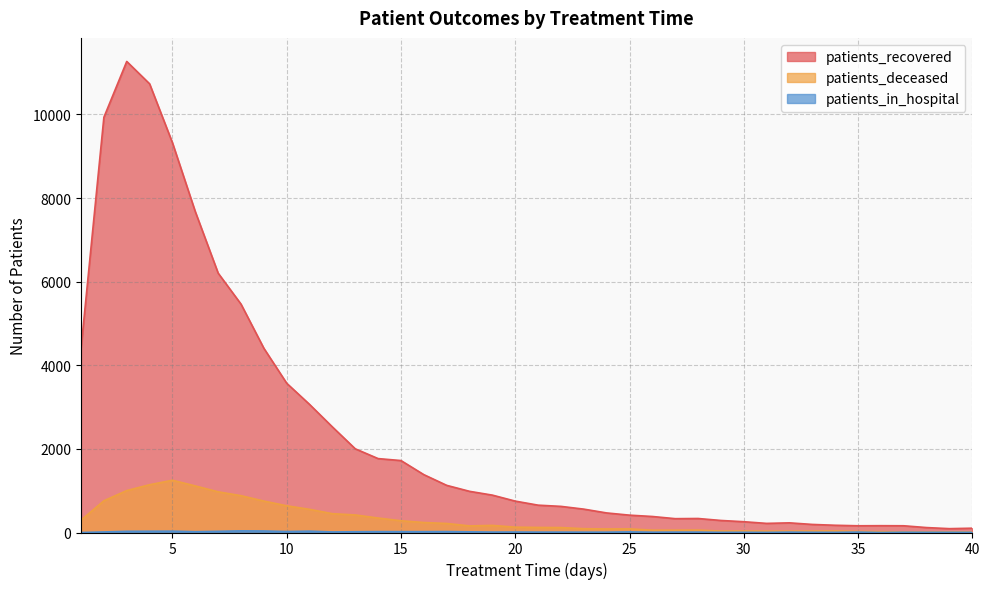

Reading left to right, extract all data points from this chart.

patients_recovered: 4402	9932	11268	10733	9323	7674	6204	5463	4407	3570	3064	2525	2002	1768	1721	1384	1128	985	894	751	654	625	559	468	415	383	331	335	288	258	218	231	193	173	161	163	161	118	92	103
patients_deceased: 296	759	1003	1143	1250	1114	973	881	752	639	554	450	420	346	281	239	216	158	170	128	121	118	91	85	87	56	56	58	34	35	32	32	34	36	26	21	15	15	16	14
patients_in_hospital: 0	13	28	30	32	19	28	39	36	23	32	13	18	21	20	20	22	16	10	11	9	9	8	8	15	7	9	9	4	5	3	9	5	4	10	0	6	5	5	4